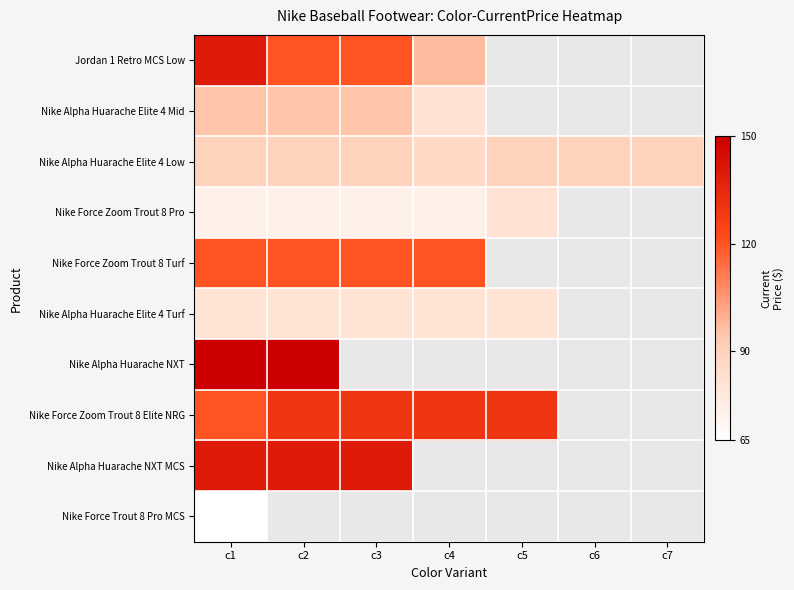

Which label corresponds to the largest value in the chart?

c1